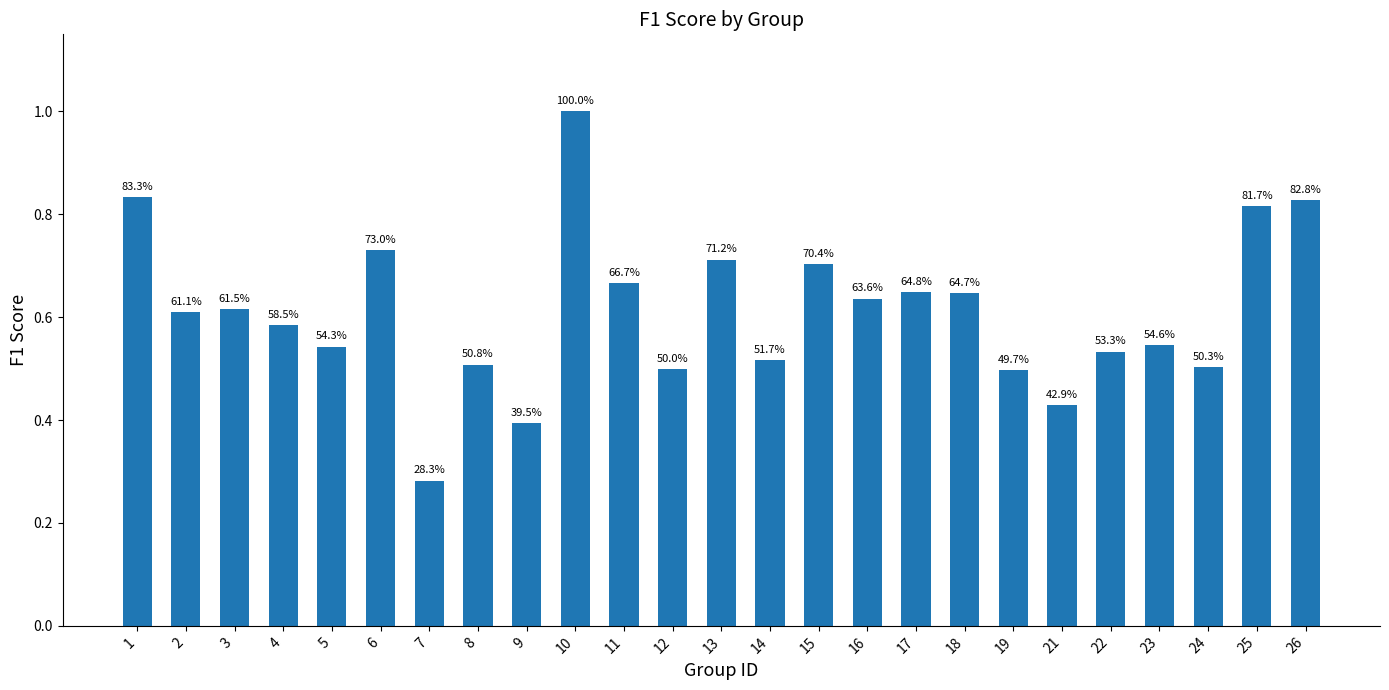

What is the value of the 16th bar from the left?

0.6